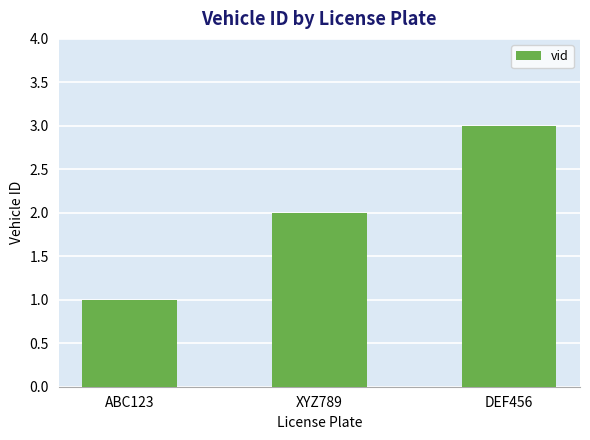

What is the label of the 2nd bar from the right?

XYZ789